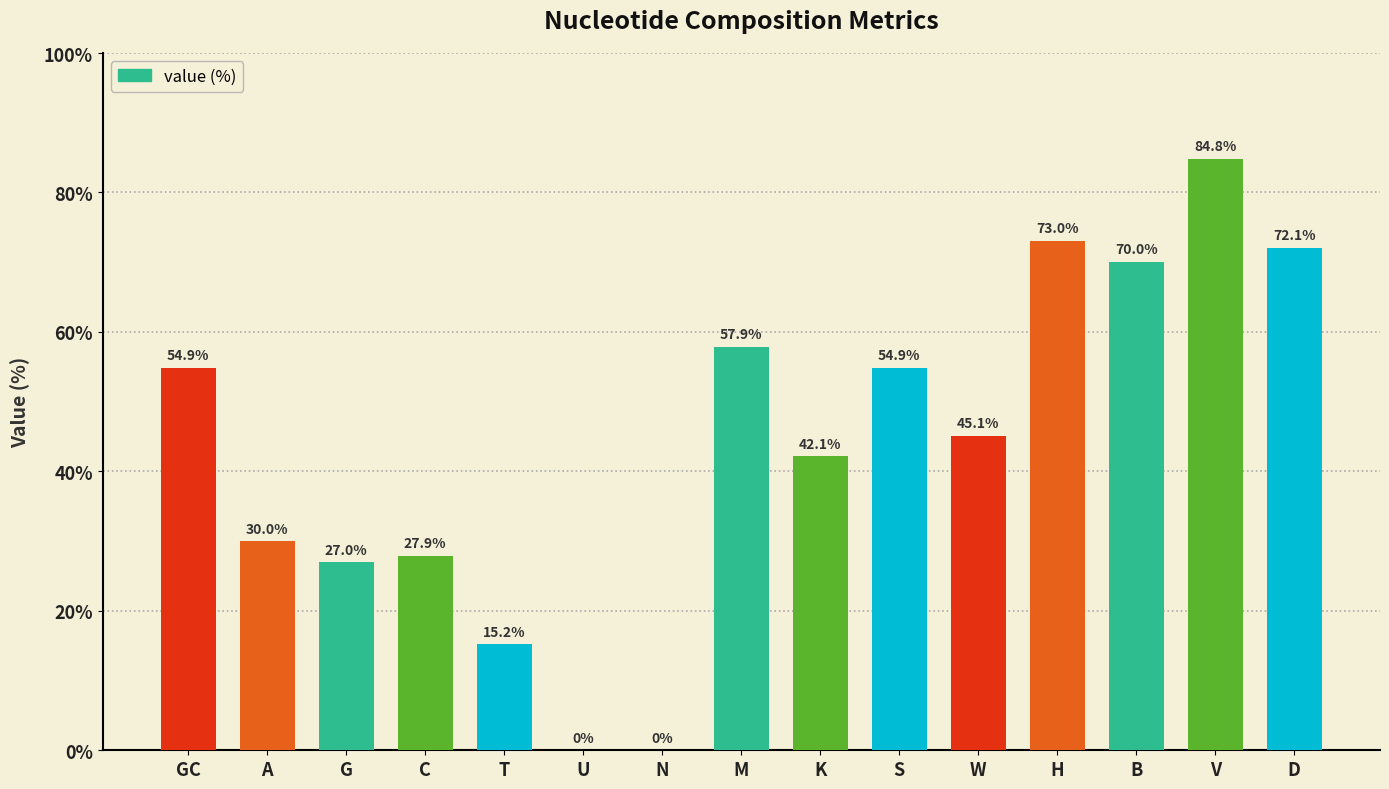

What is the approximate value at D?

72.1